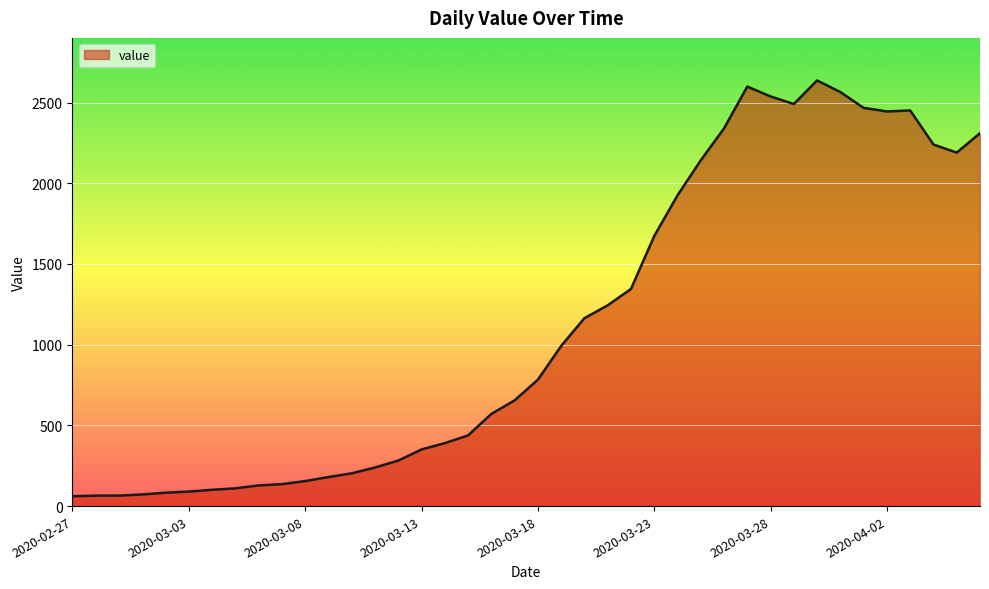

What is the smallest value displayed?

61